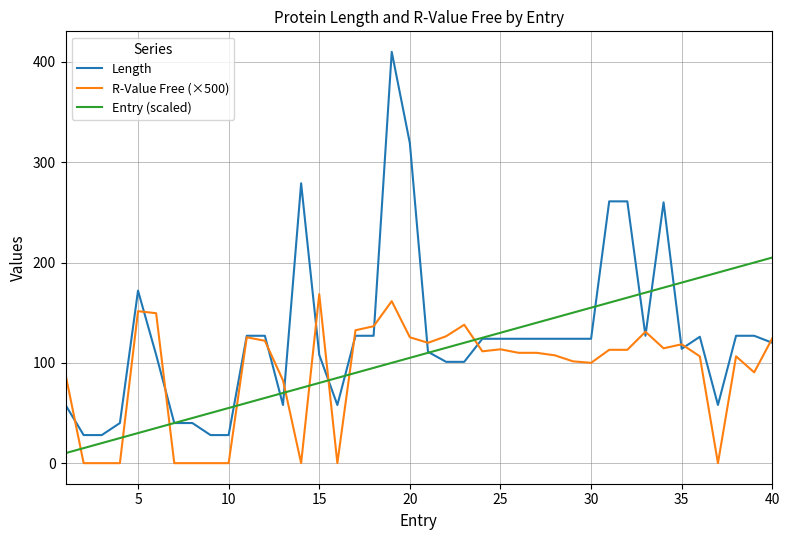

True or false: R-Value Free (×500) and Entry (scaled) intersect in this chart.

True